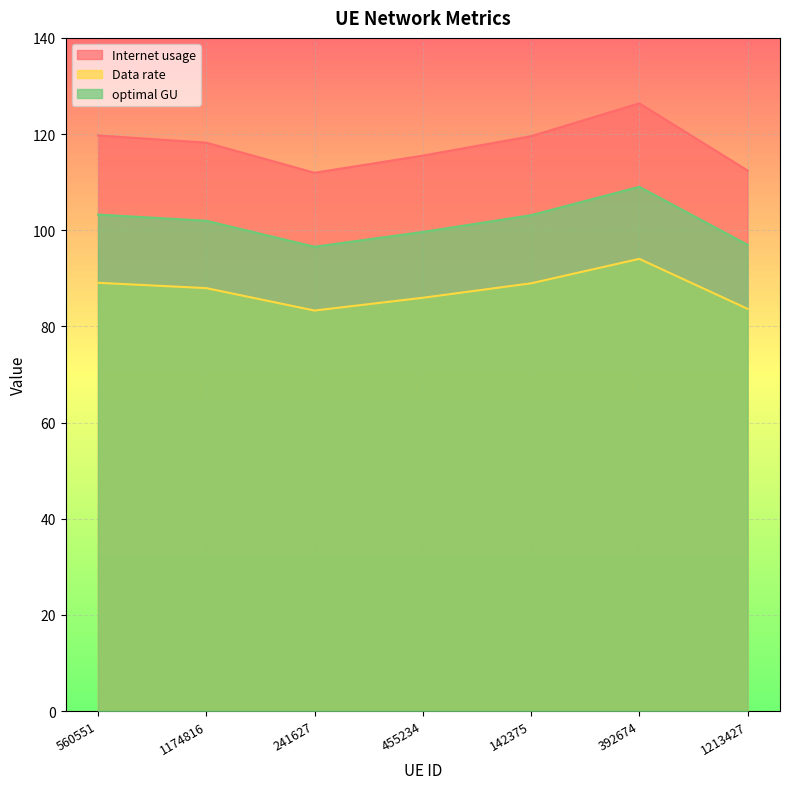

What is the label of the 7th point from the left?

1213427